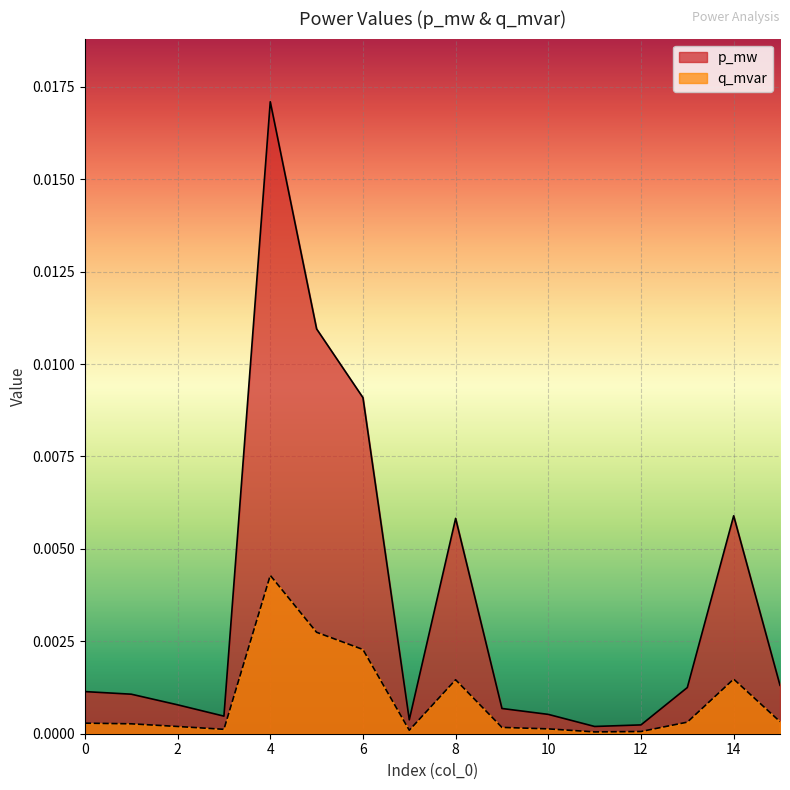

Is it true that p_mw equals 0.0 at 10?

True